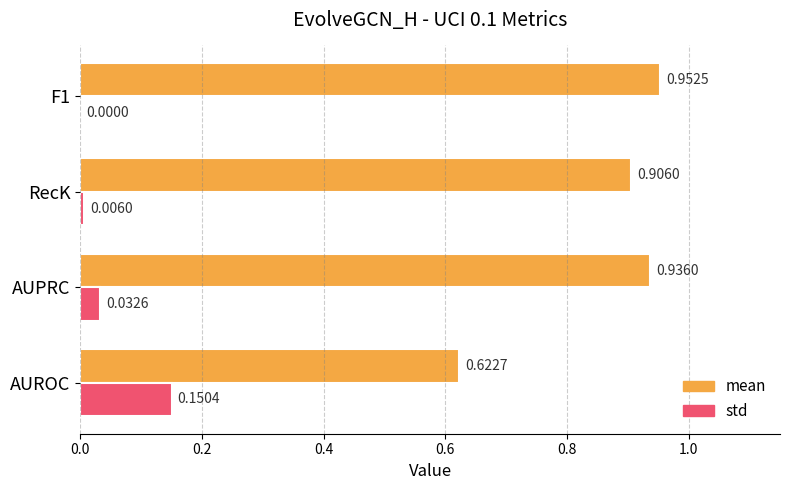

At which category is the sum across all series the highest?

AUPRC